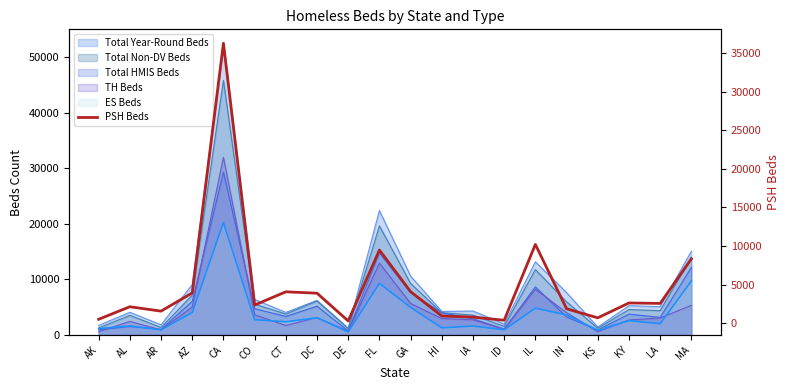

Is it true that the value at KY is 2621?

True